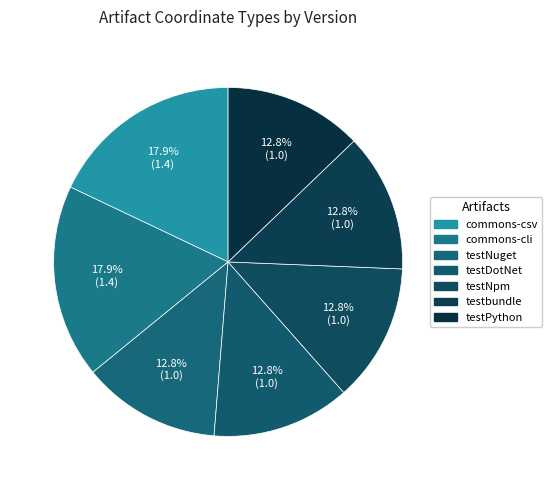

How many slices are in this pie chart?

7